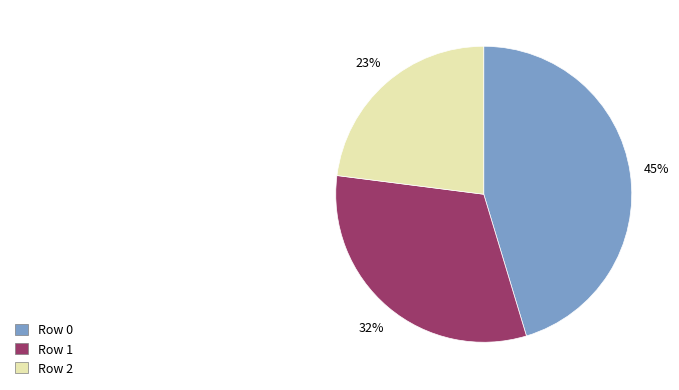

Does Row 0 account for over 50% of the chart?

No